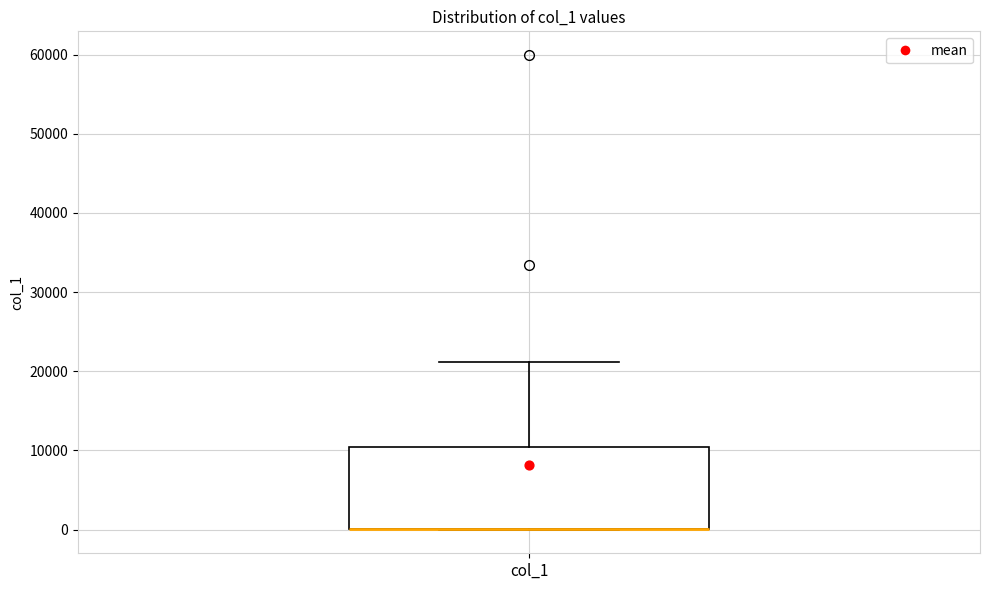

Where is the upper edge of the box for col_1 on the y-axis? The values are not printed on the chart, so give them approximately, as read against the axis.

10000